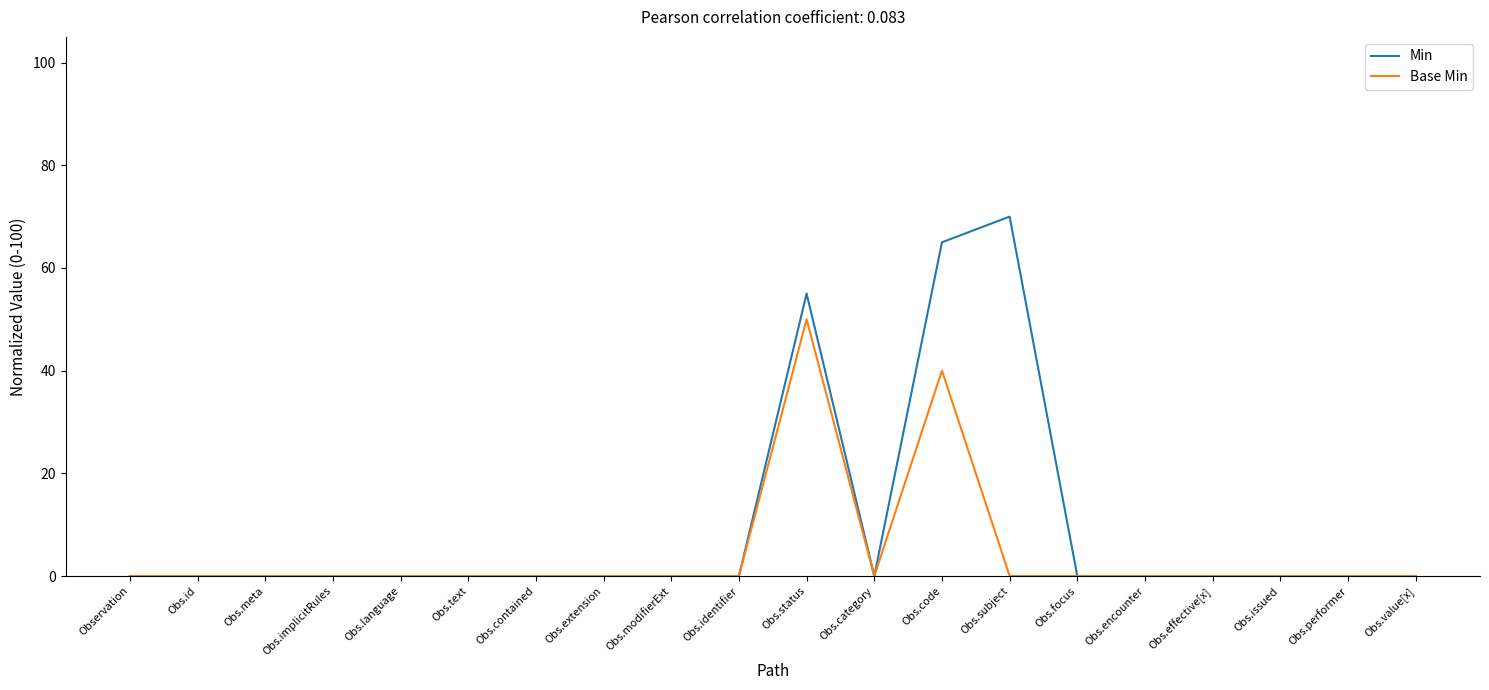

Which series has the largest total across all categories?

Min